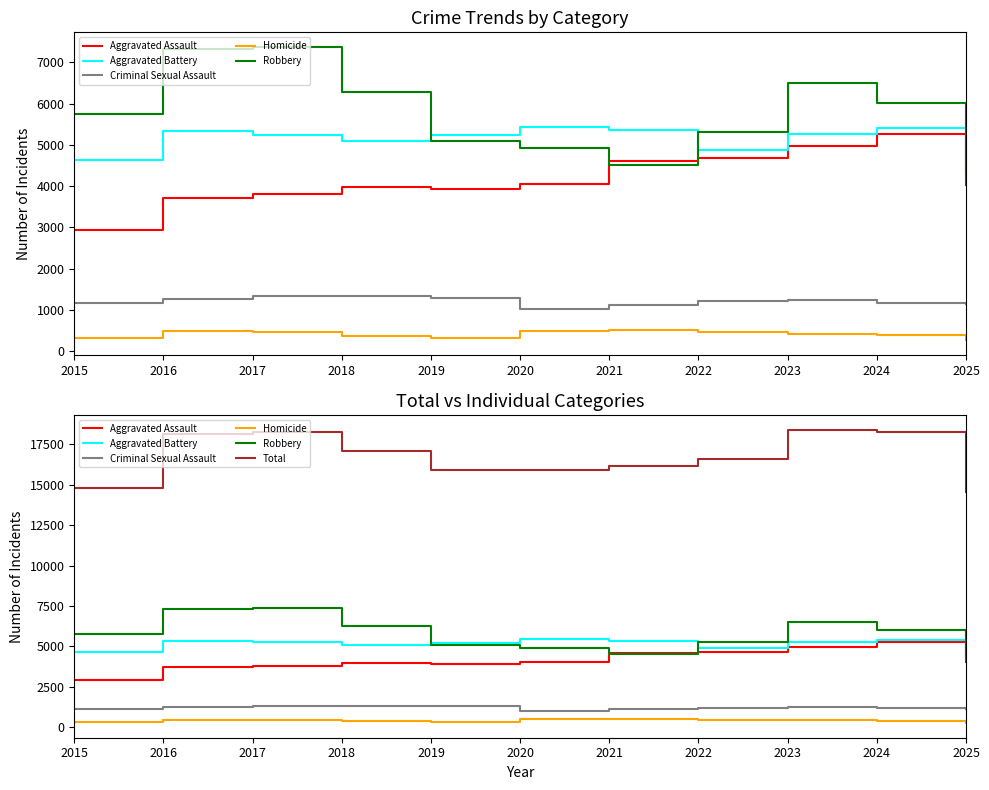

What is the value of the Homicide point at the 1st from the left?

319